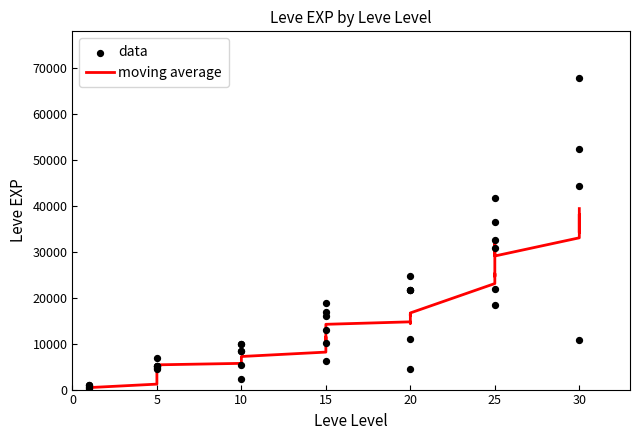

Between 25 and 5, which is larger?

25